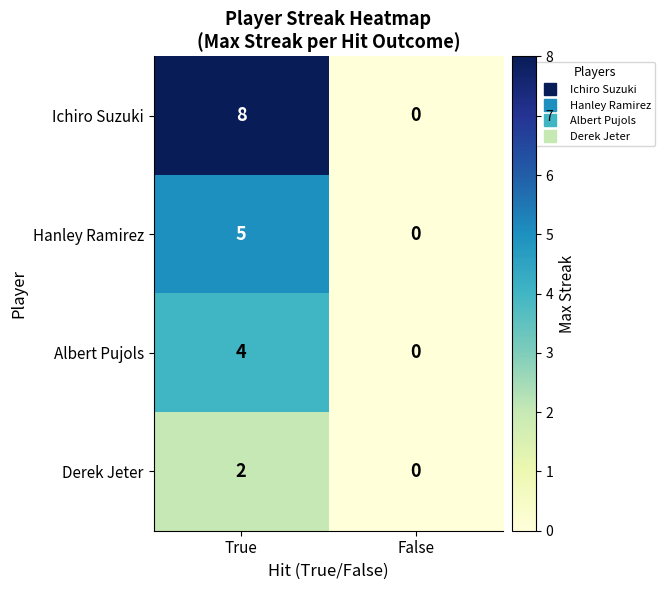

Which series has the largest range (max minus min)?

Ichiro Suzuki